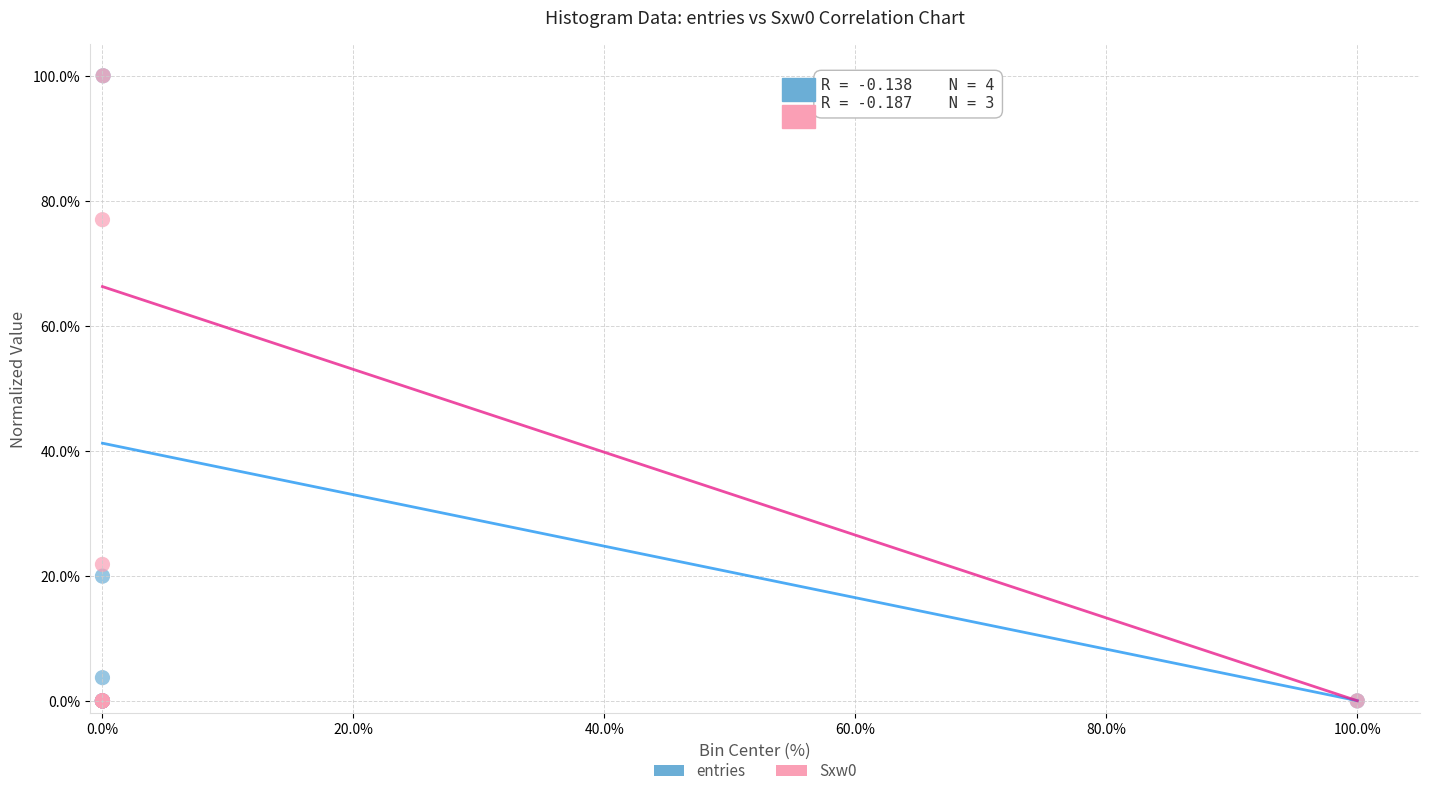

In the entries series, what Y value is closest to 50?

20.0